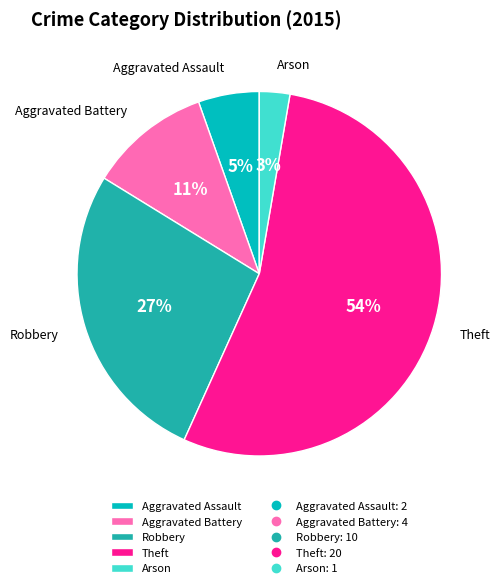

To the nearest percent, what percentage of the pie is Arson?

3%